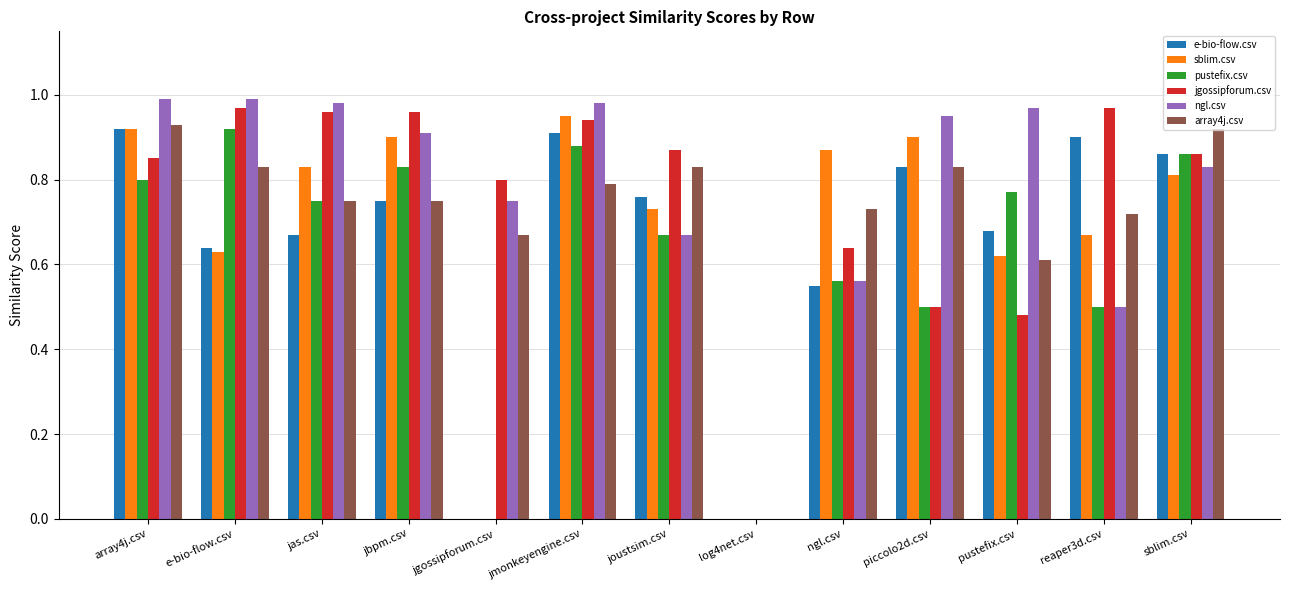

Which series has the largest total across all categories?

ngl.csv